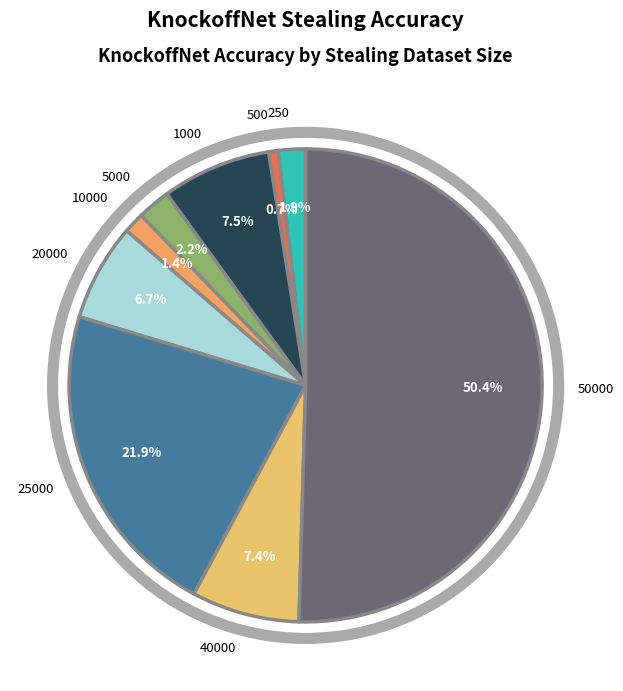

To the nearest percent, what is the combined percentage of 1000 and 250?

9%